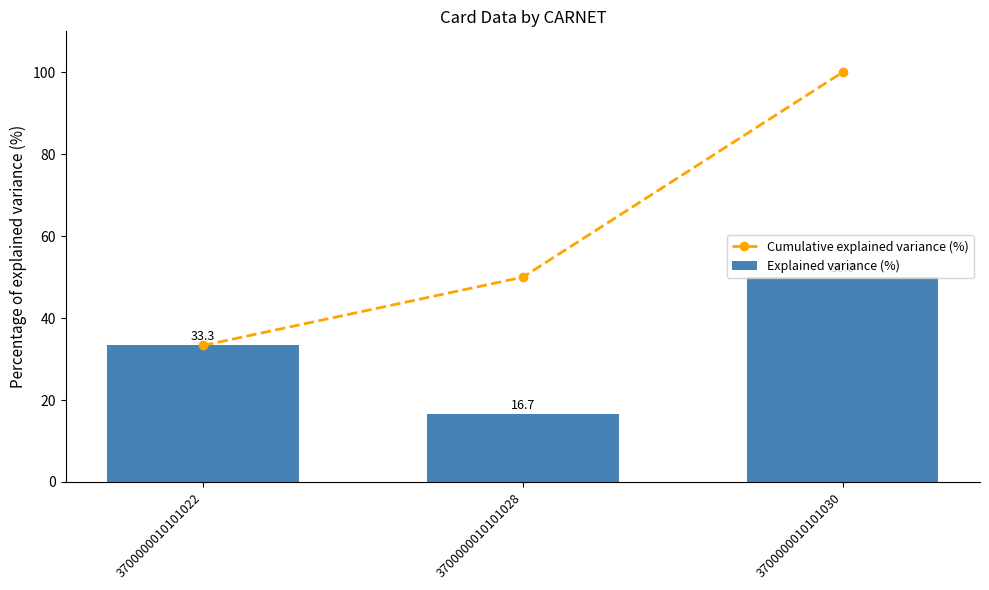

What is the maximum value for Explained variance (%)?

50.0